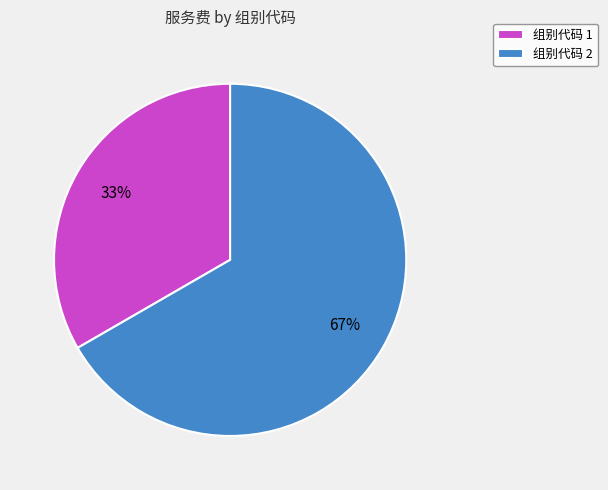

To the nearest percent, what portion does 组别代码 2 represent?

67%